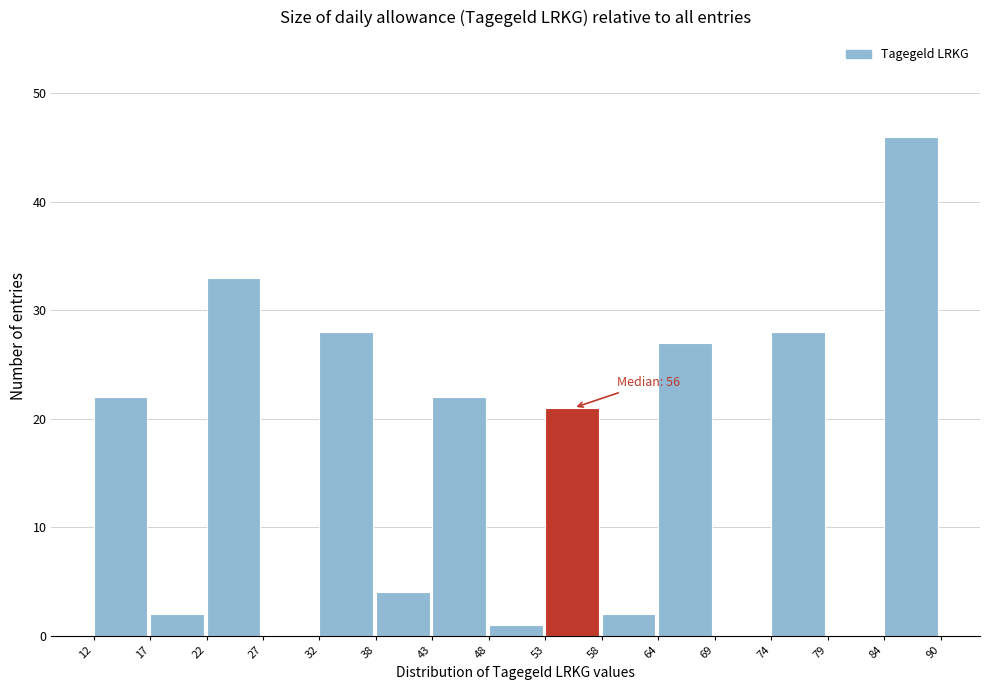

Which range on the x-axis has the tallest bar?

84 to 90